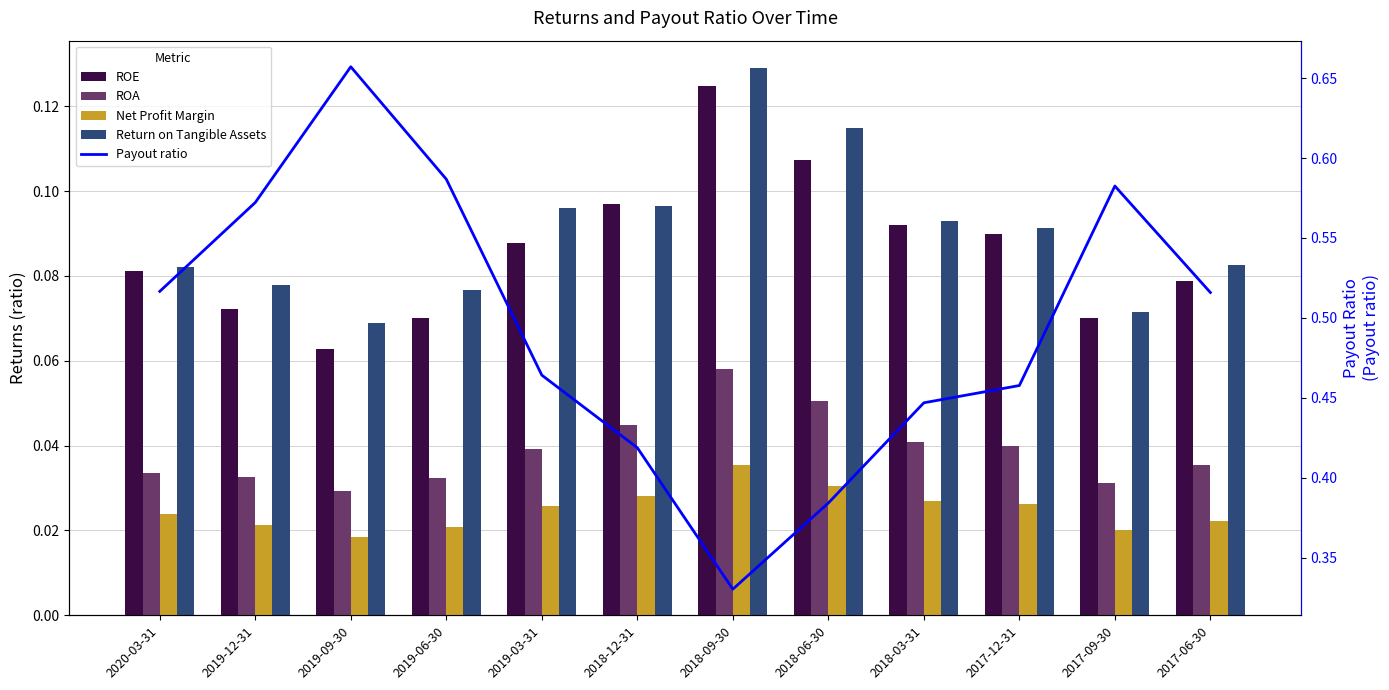

List the series in order of their peak value, highest first.

Payout ratio, Return on Tangible Assets, ROE, ROA, Net Profit Margin